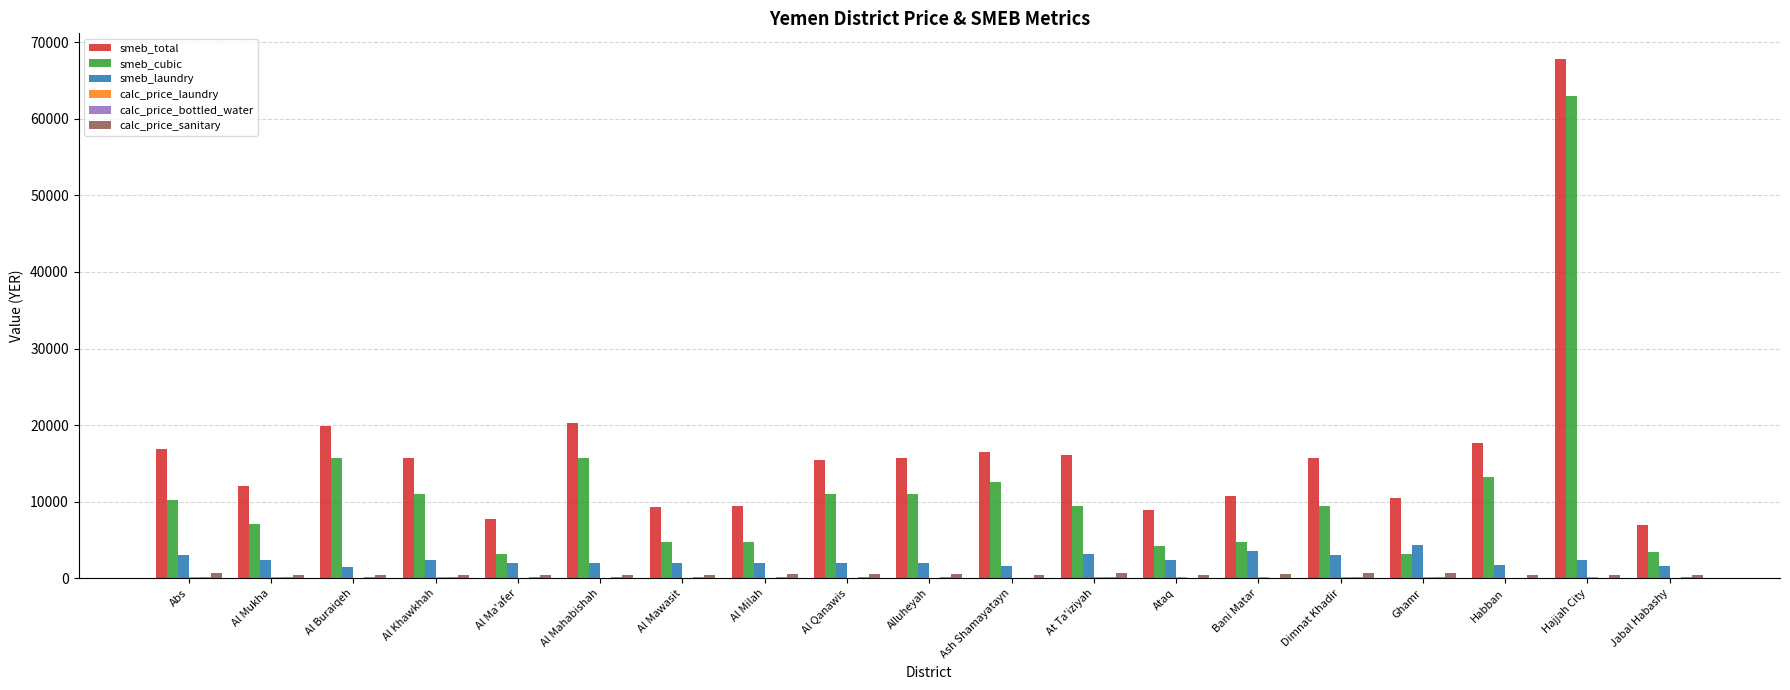

True or false: smeb_cubic has a value of 13230.0 at Habban.

True